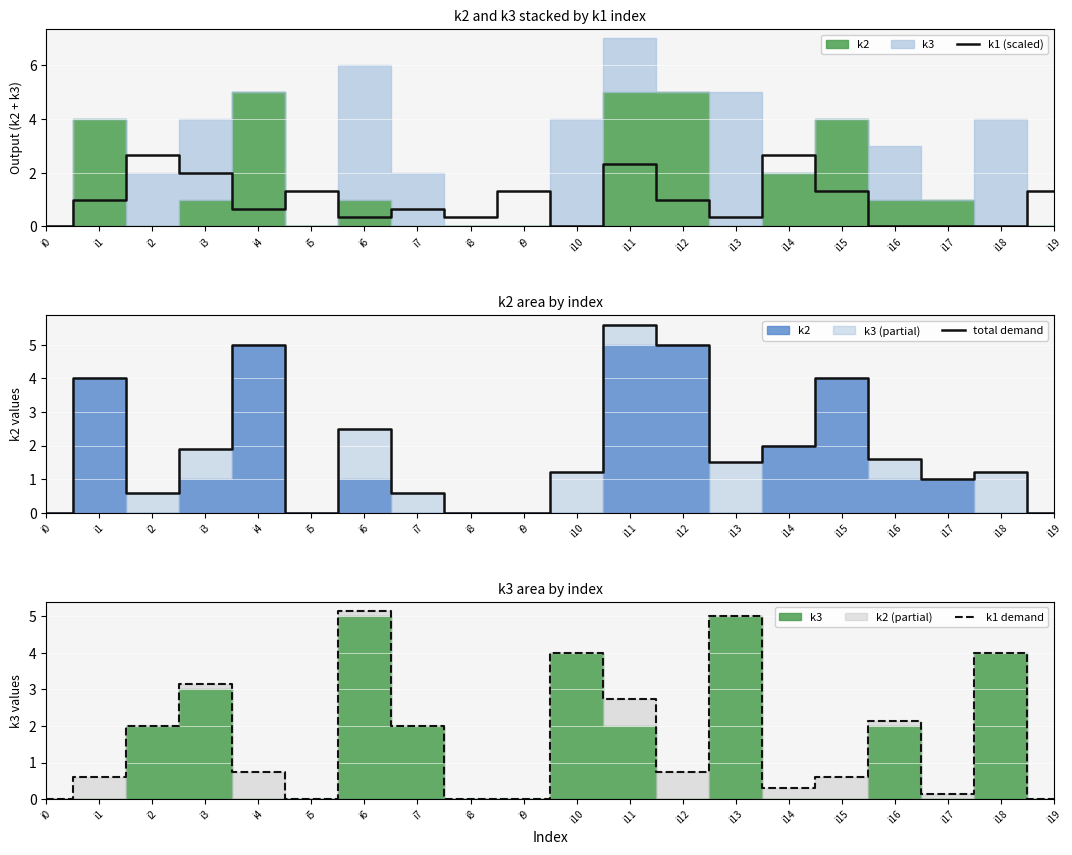

How many data points does each series have?

20